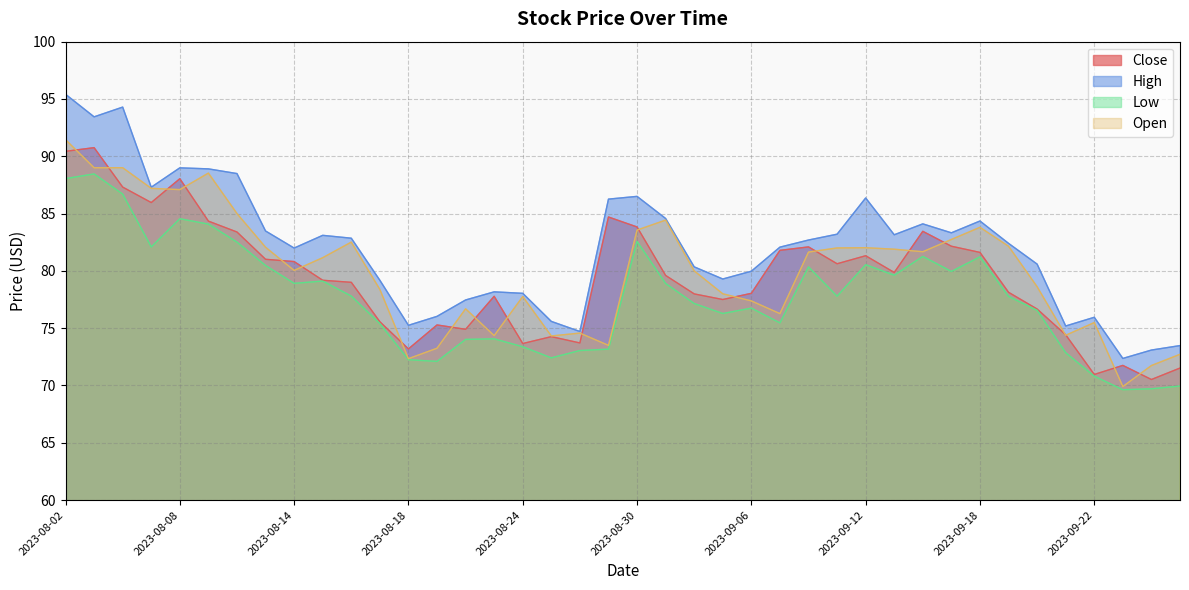

Which category has the highest value in the Low series?

2023-08-03